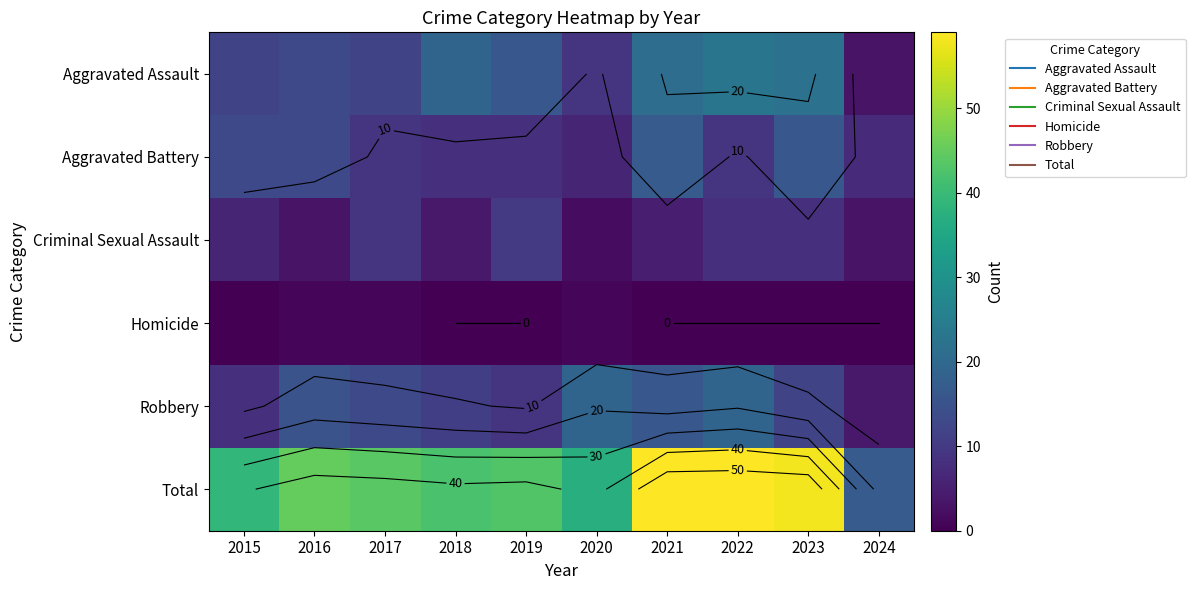

Which series has the largest total across all categories?

Total